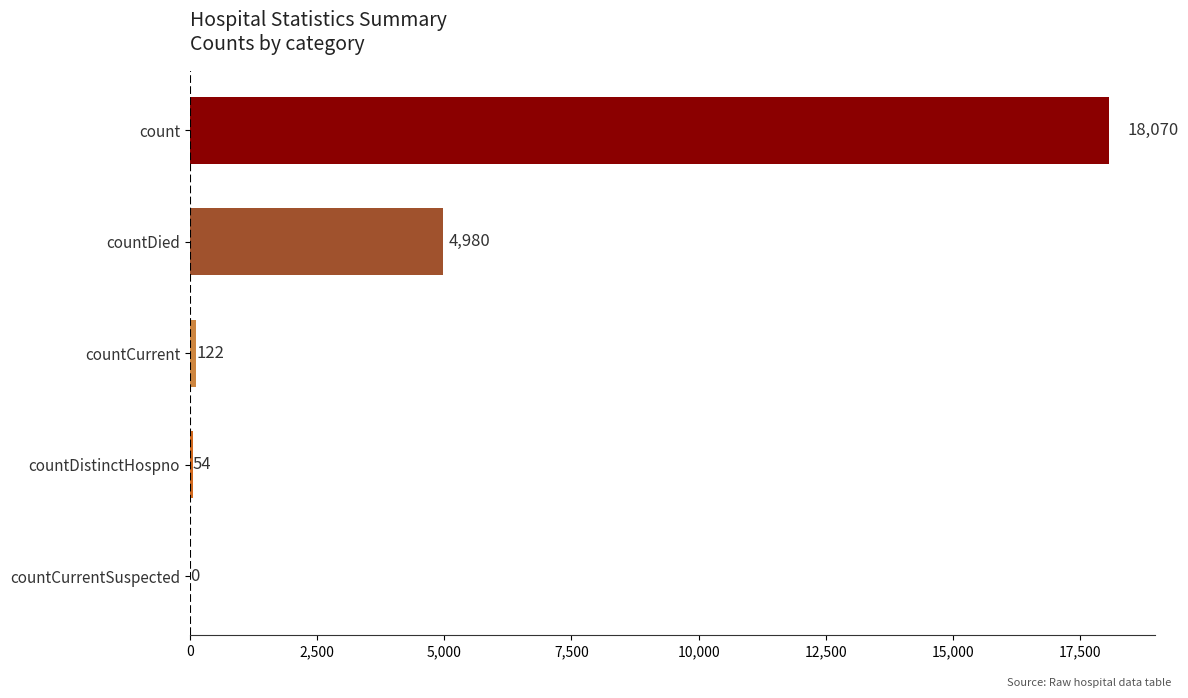

Where is the data nearest to the value 9035?

countDied